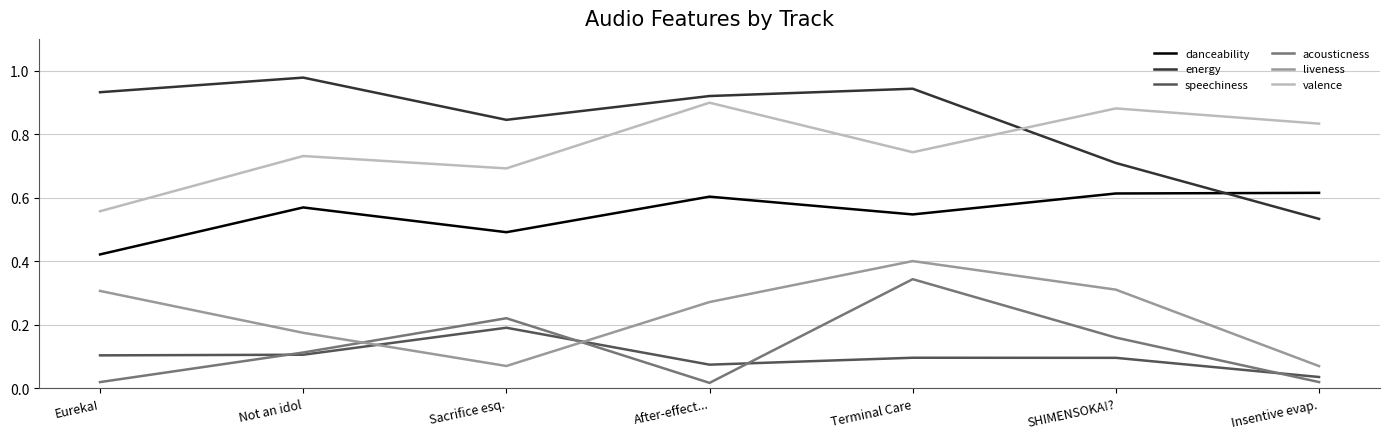

Rank the series at After-effect... from lowest to highest value.

acousticness, speechiness, liveness, danceability, valence, energy